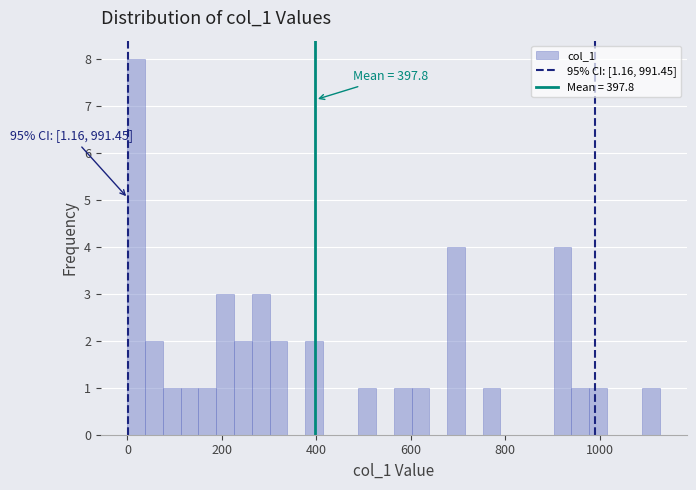

Read against the x-axis, roughly where is the centre of the tallest bar?

20